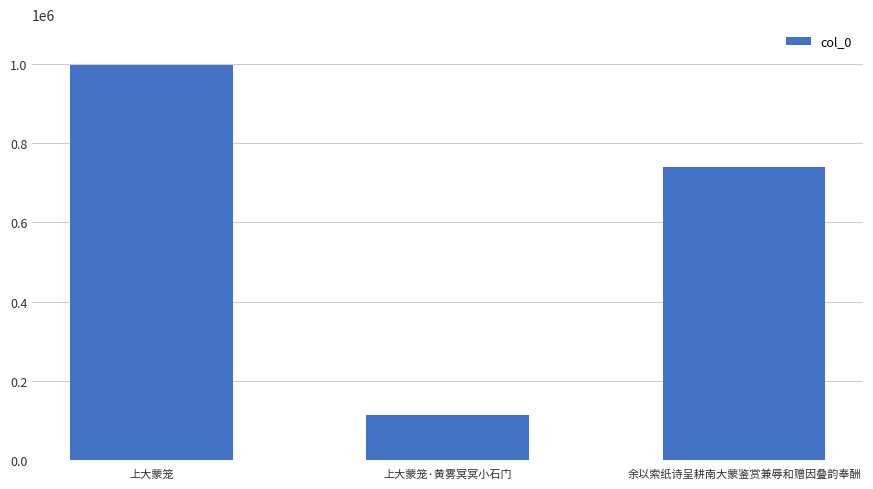

What is the difference between the second highest and minimum values?

625343